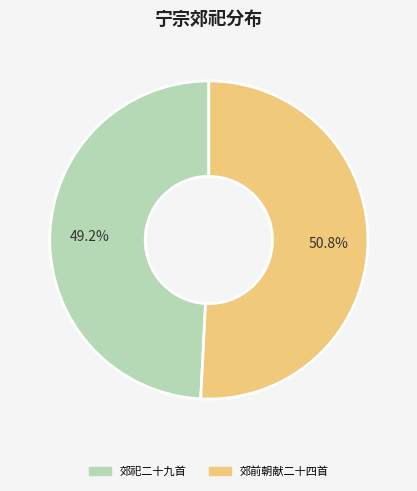

Count the number of slices in the pie.

2